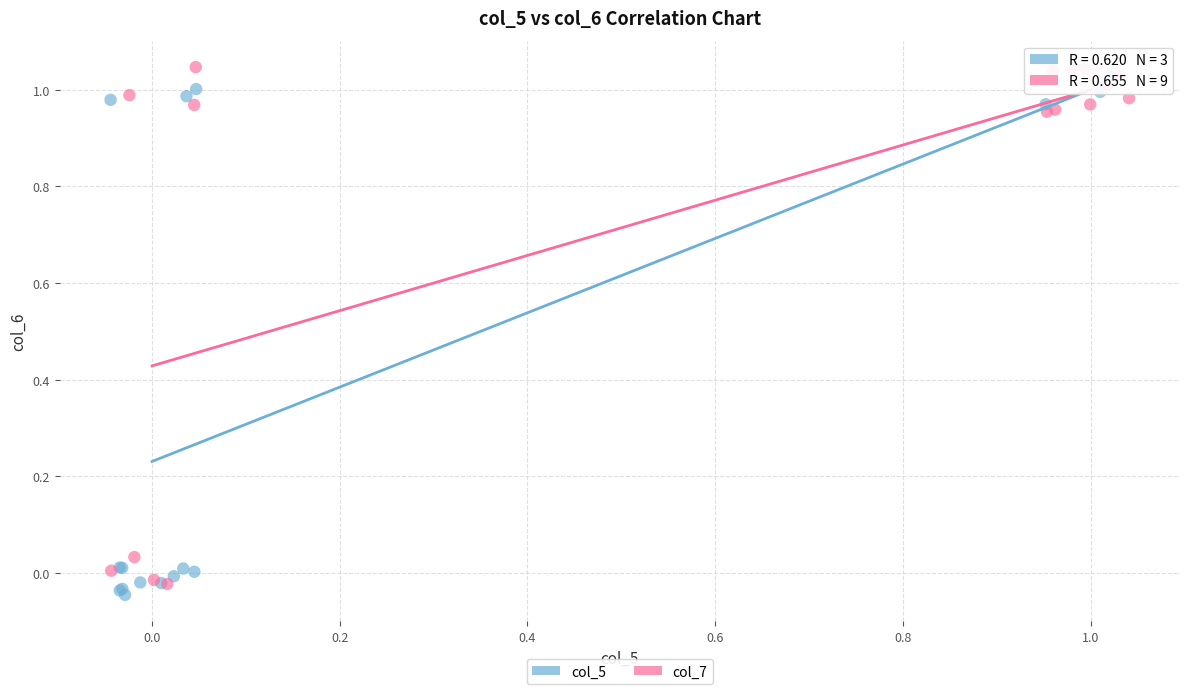

What are all the series names shown in the legend?

col_5, col_7